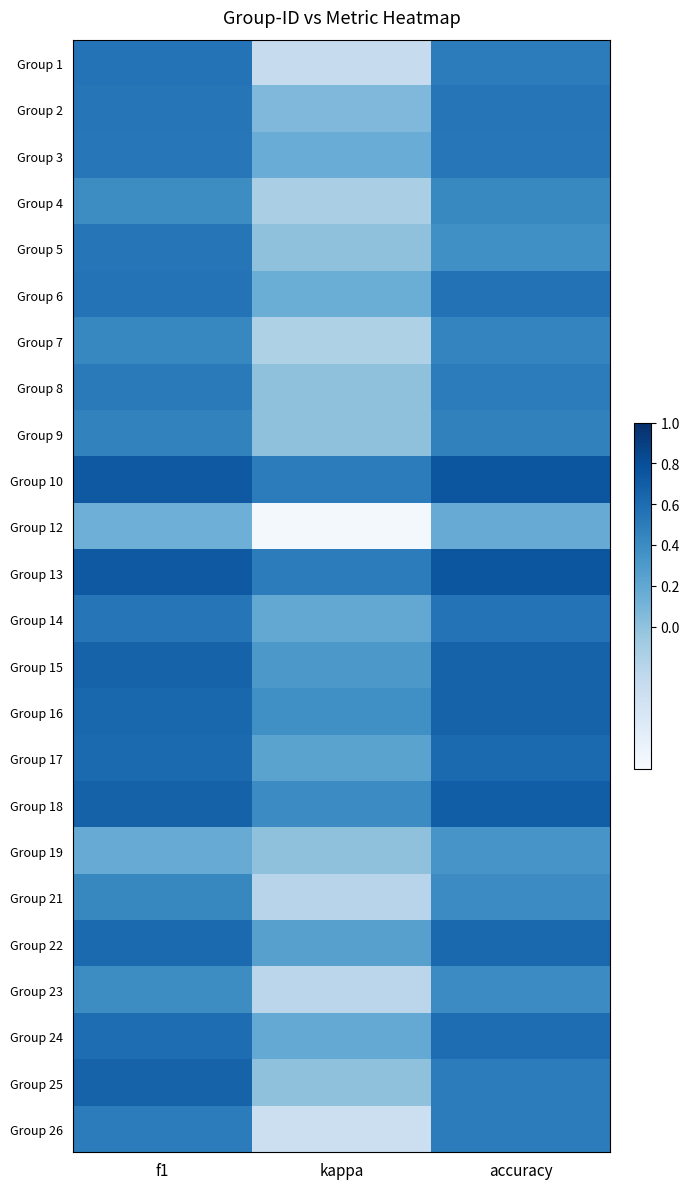

What is the total value across all series at f1?

12.6